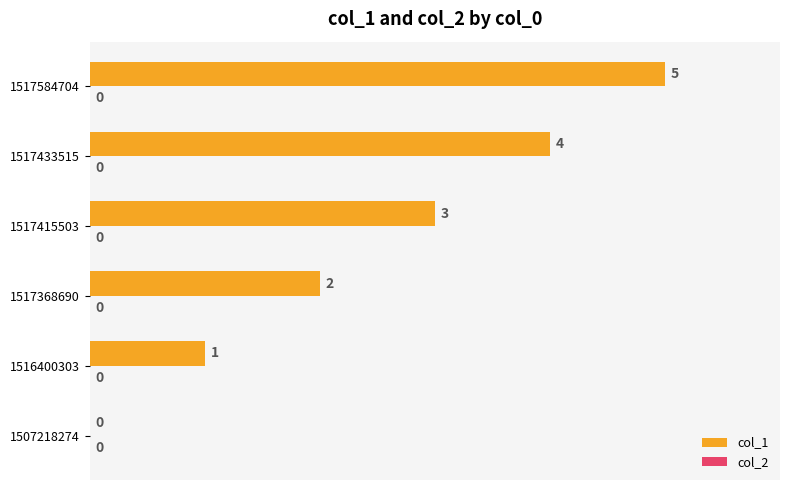

Which has a higher value, 1517415503 or 1507218274?

1517415503